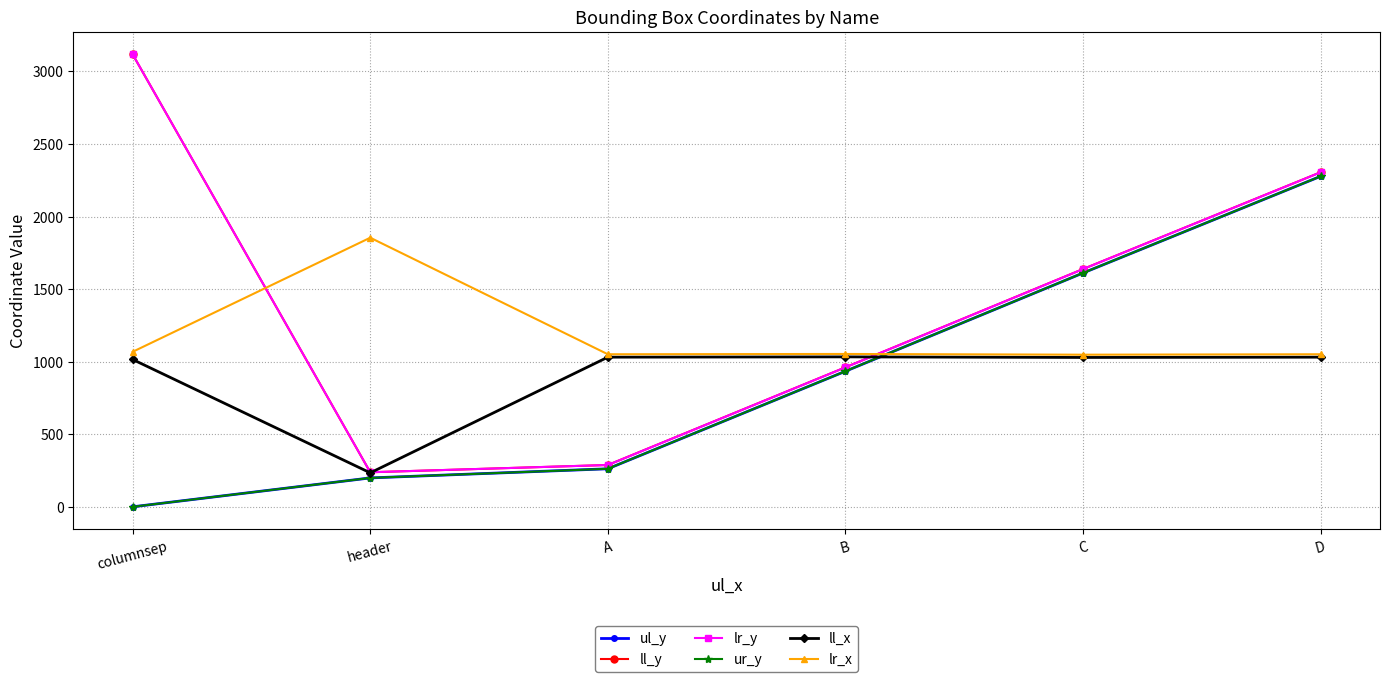

What value does the lr_y series have at header, to the nearest 50?

250